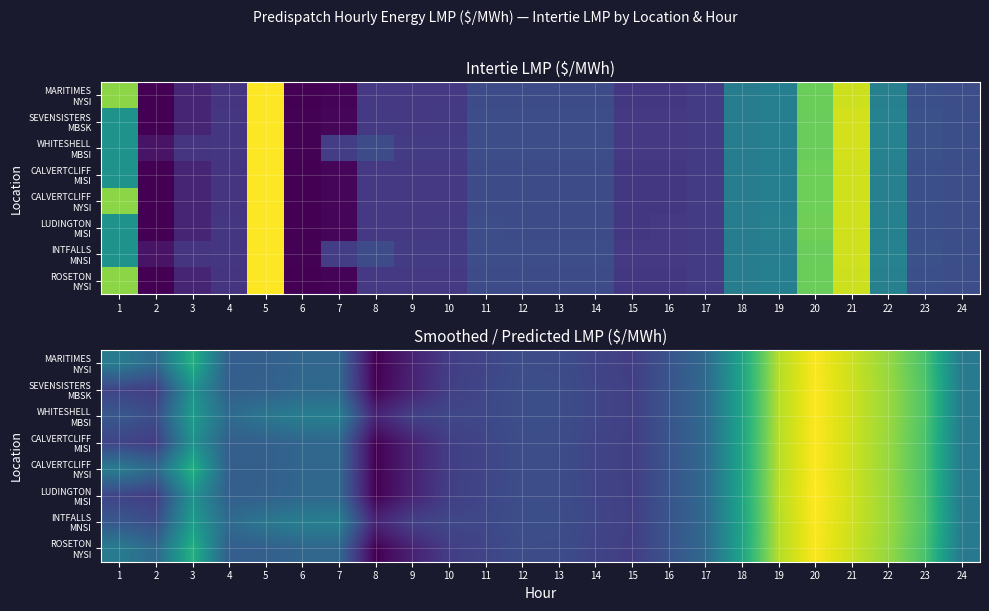

At how many categories does at least one series exceed 16?

15